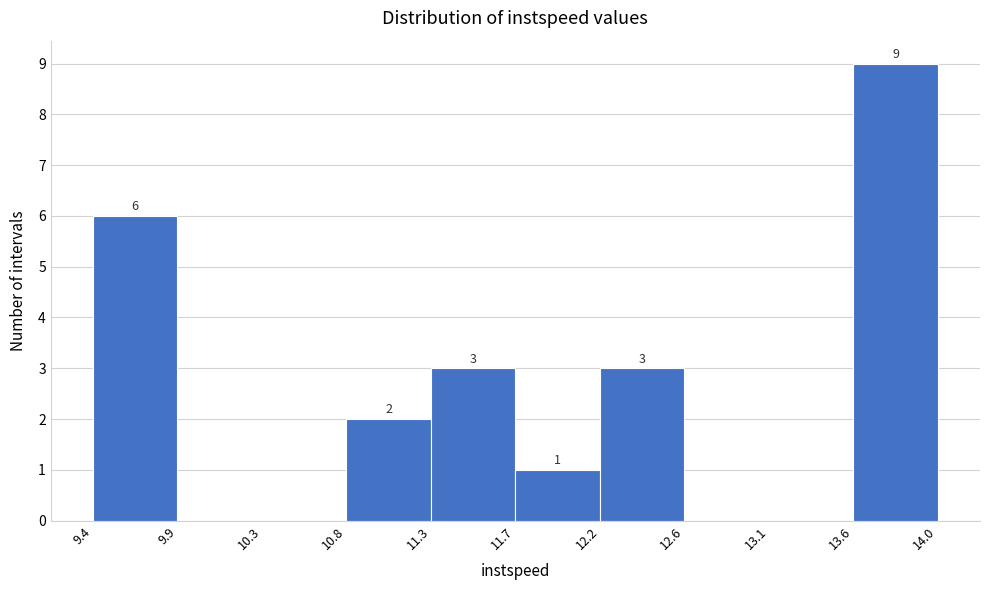

Which range on the x-axis has the tallest bar?

13.6 to 14.0